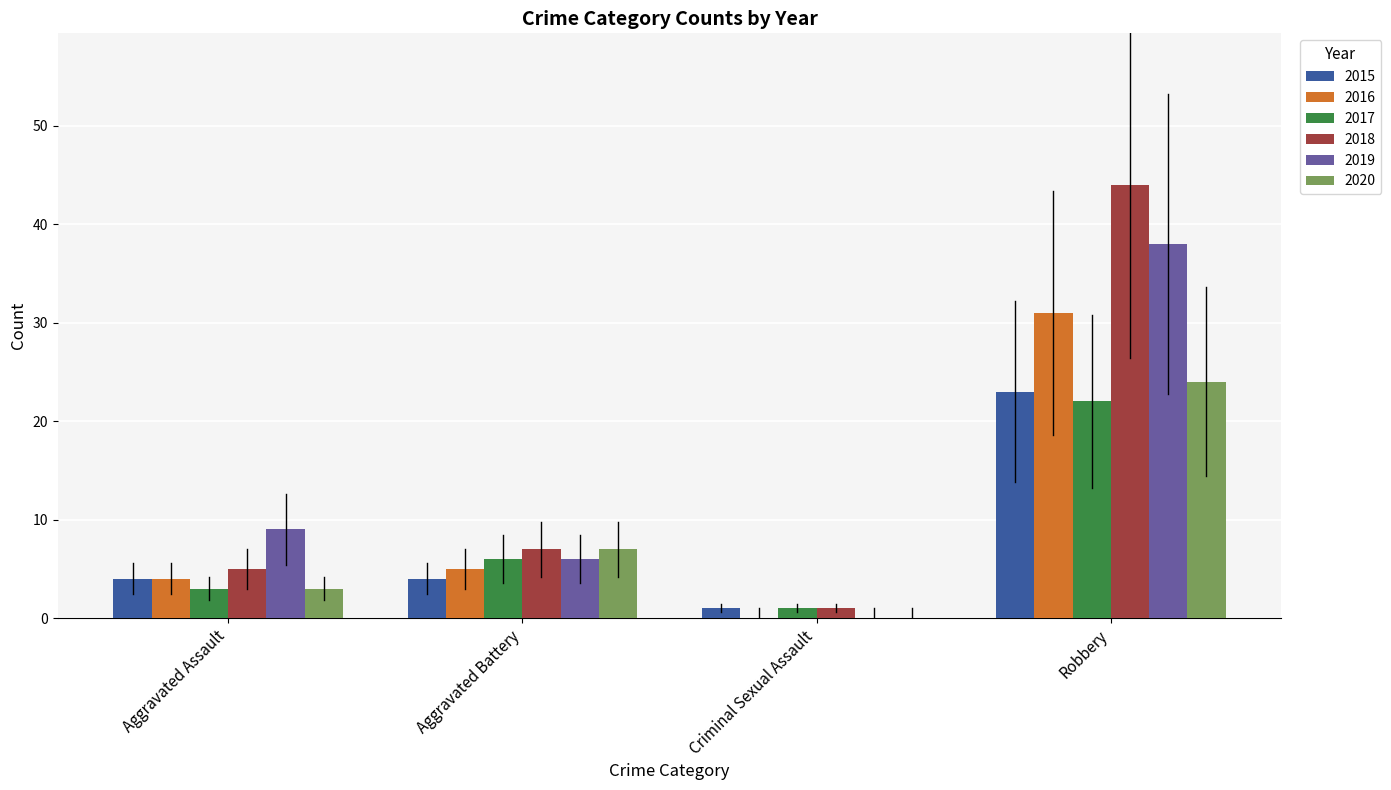

At which category is the sum across all series the highest?

Robbery